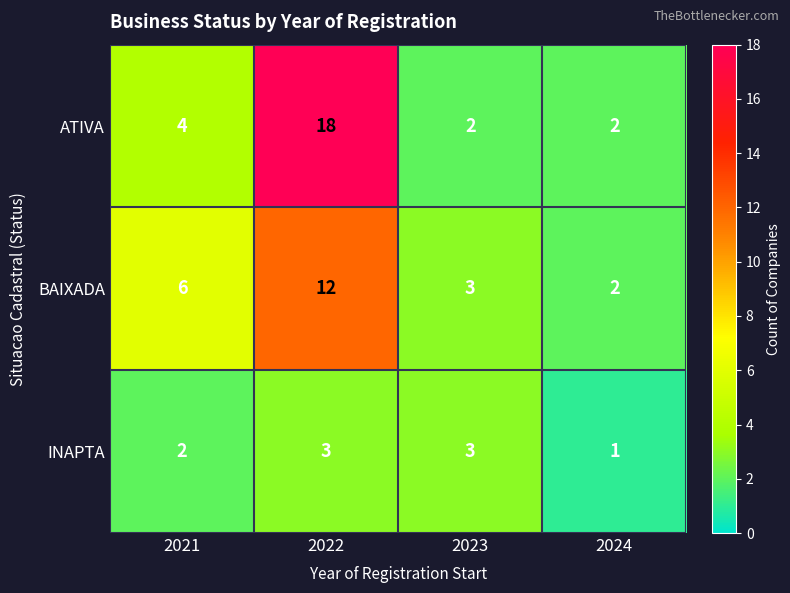

Where is ATIVA nearest to the value 10?

2021